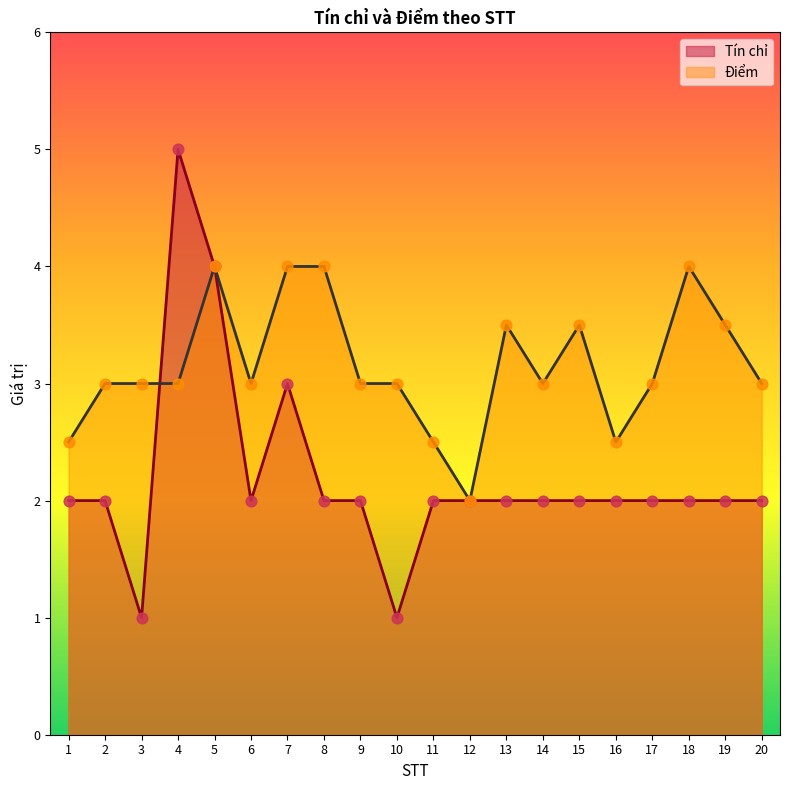

At how many categories does at least one series exceed 2?

19